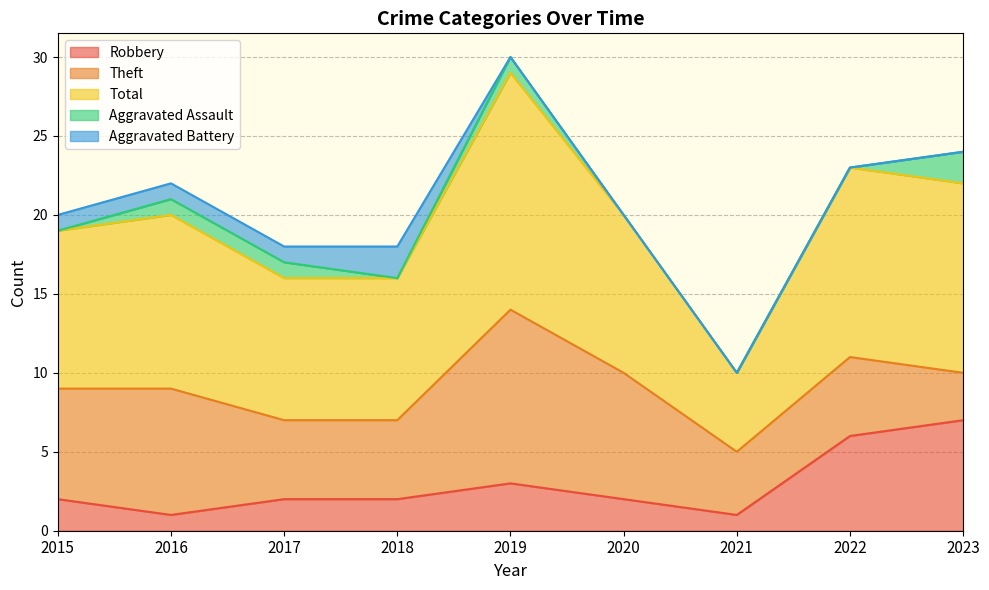

True or false: Robbery has more than 1 points higher than both neighbors.

False